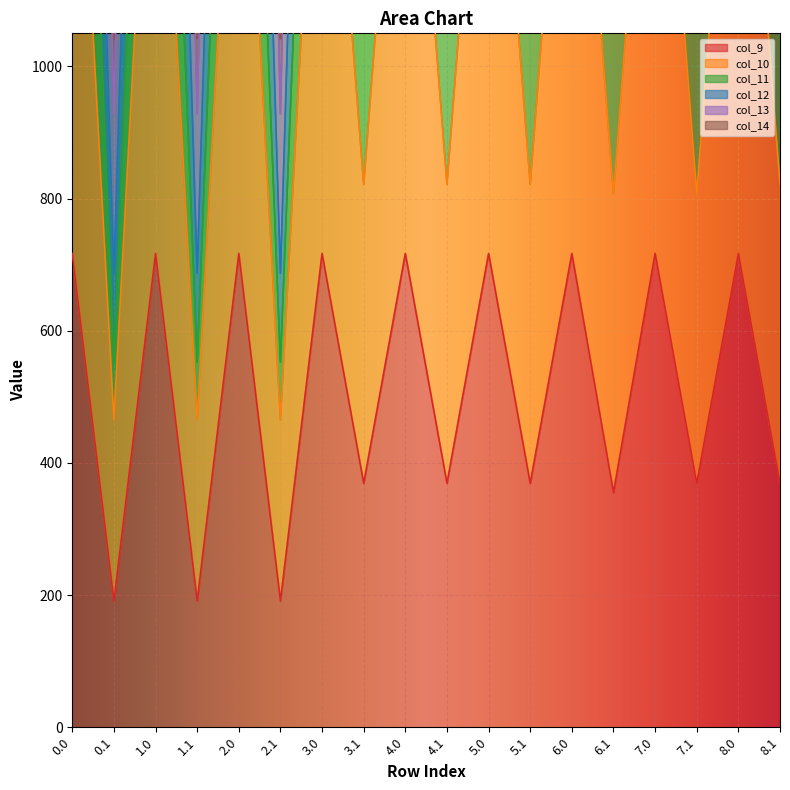

What is the difference between the maximum and minimum values in the col_13 series?

1167.9